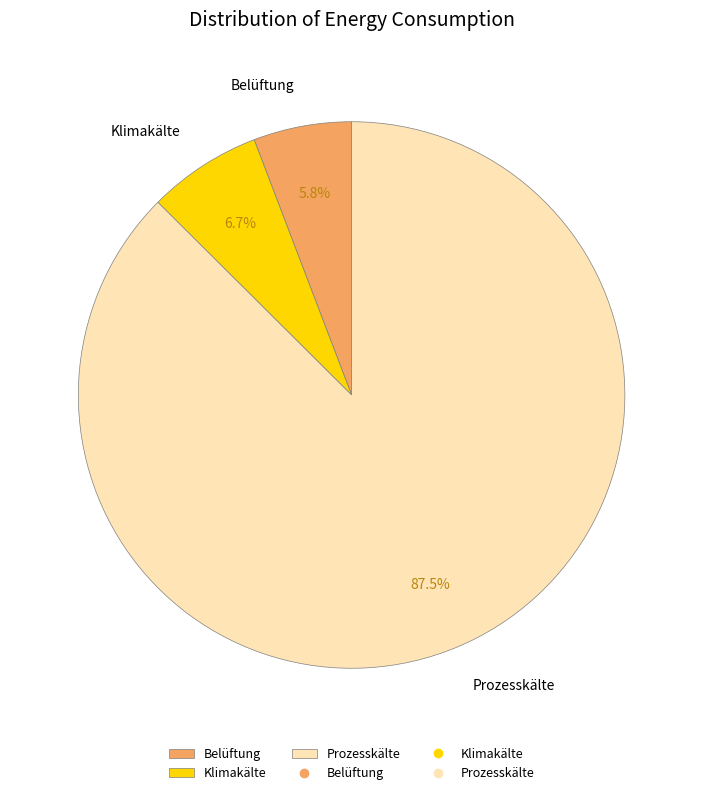

Is it true that Belüftung is 17% of the pie?

False